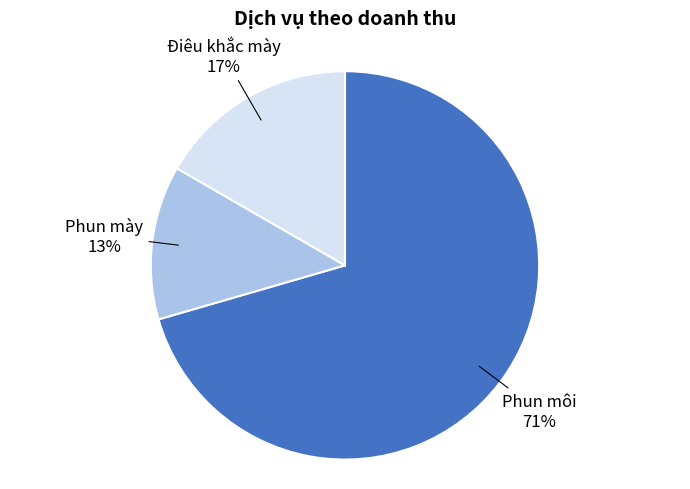

Which slice is the largest?

Phun môi